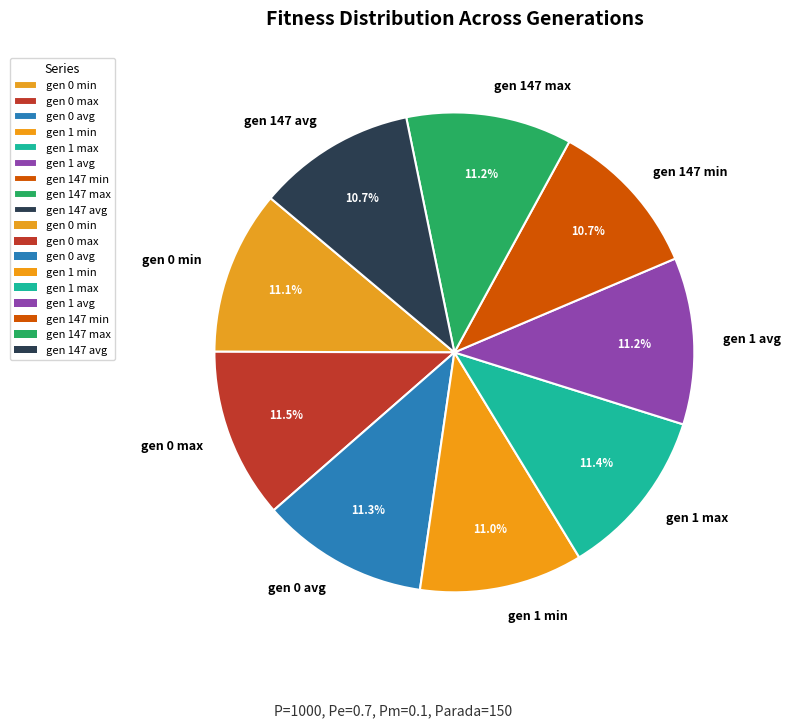

Is there any slice that represents more than half of the pie?

No